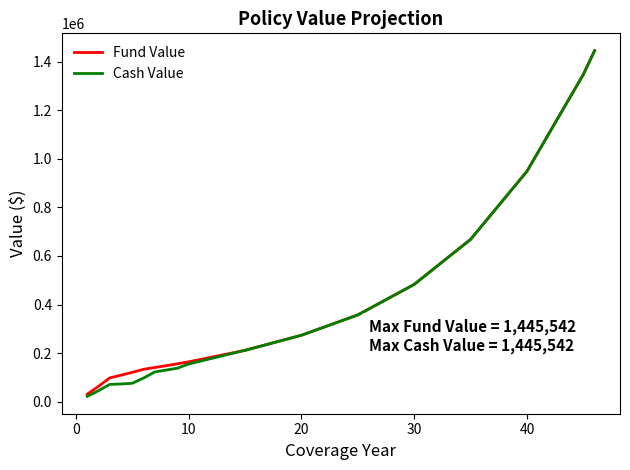

What is the greatest value displayed?

1445542